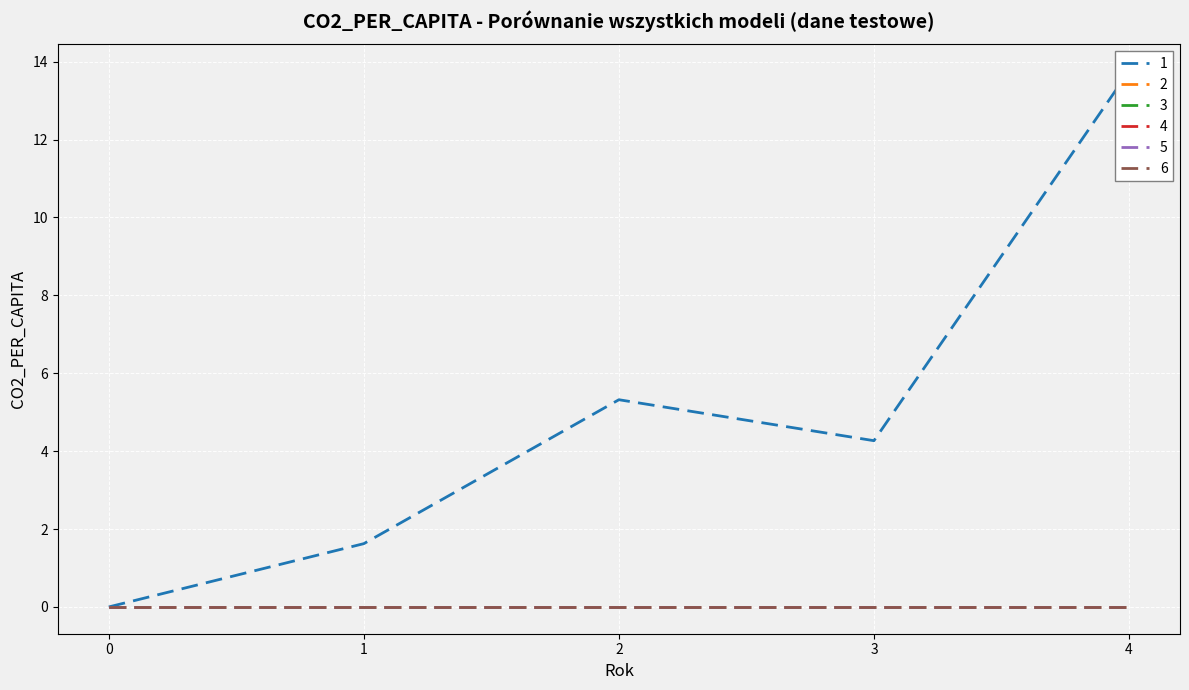

Reading left to right, extract all data points from this chart.

1: 0.0	1.6	5.3	4.3	13.8
2: 0.0	0.0	0.0	0.0	0.0
3: 0.0	0.0	0.0	0.0	0.0
4: 0.0	0.0	0.0	0.0	0.0
5: 0.0	0.0	0.0	0.0	0.0
6: 0.0	0.0	0.0	0.0	0.0